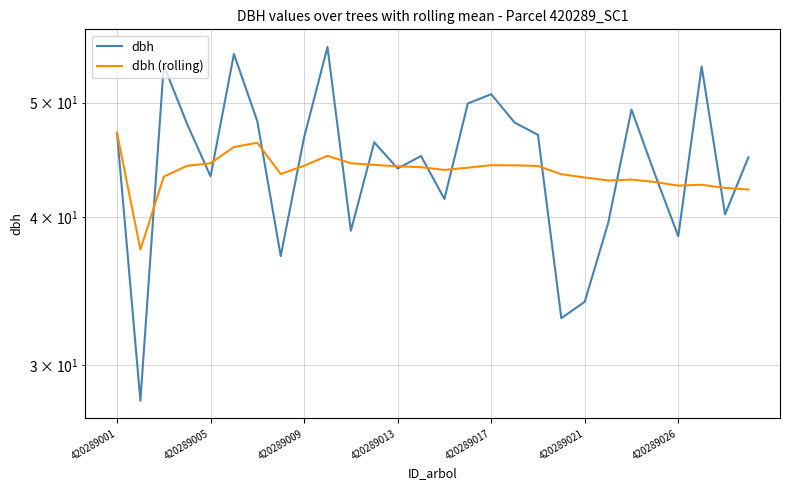

What is the minimum value for dbh?

28.0